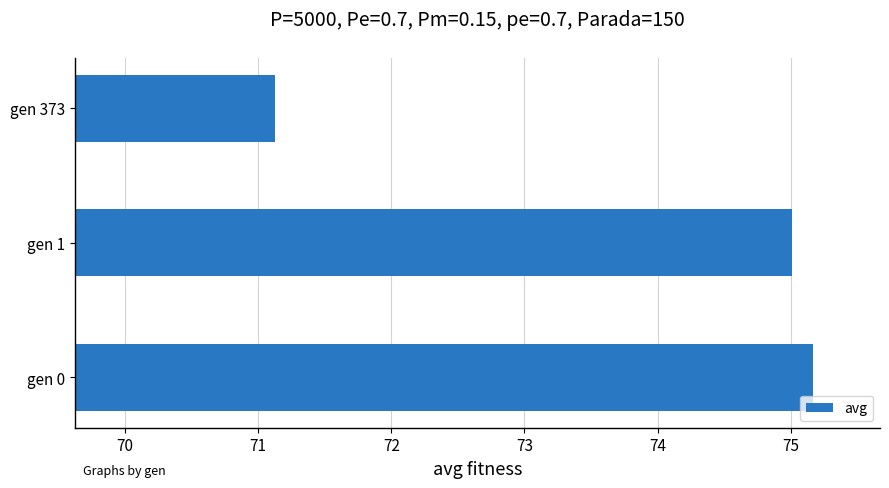

Rank the categories by value from highest to lowest.

gen 0, gen 1, gen 373